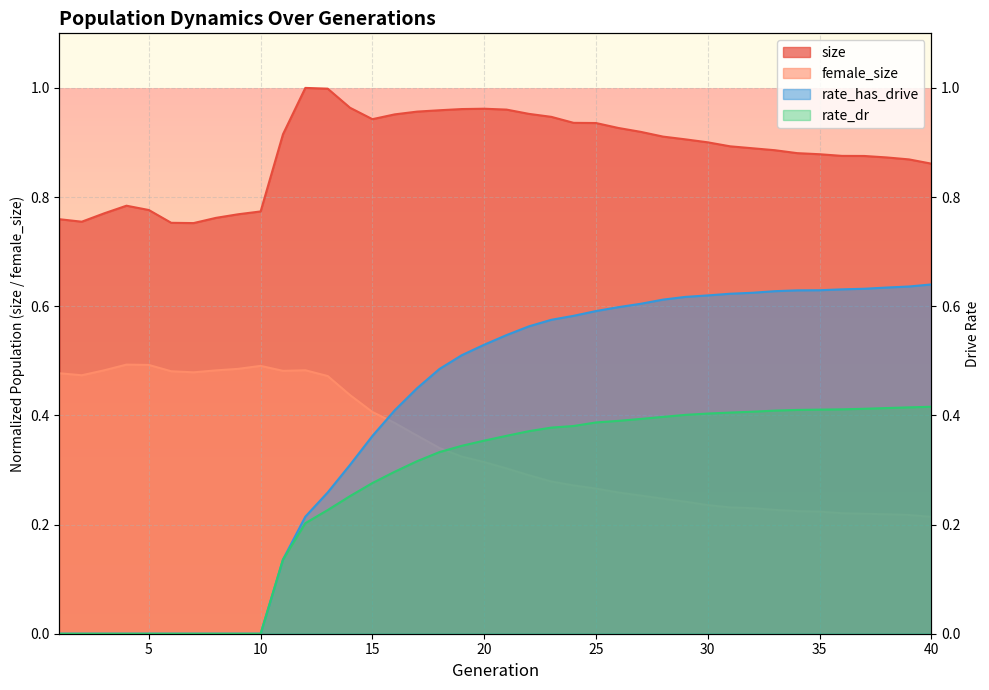

What is the sum of all rate_dr values?

10.7